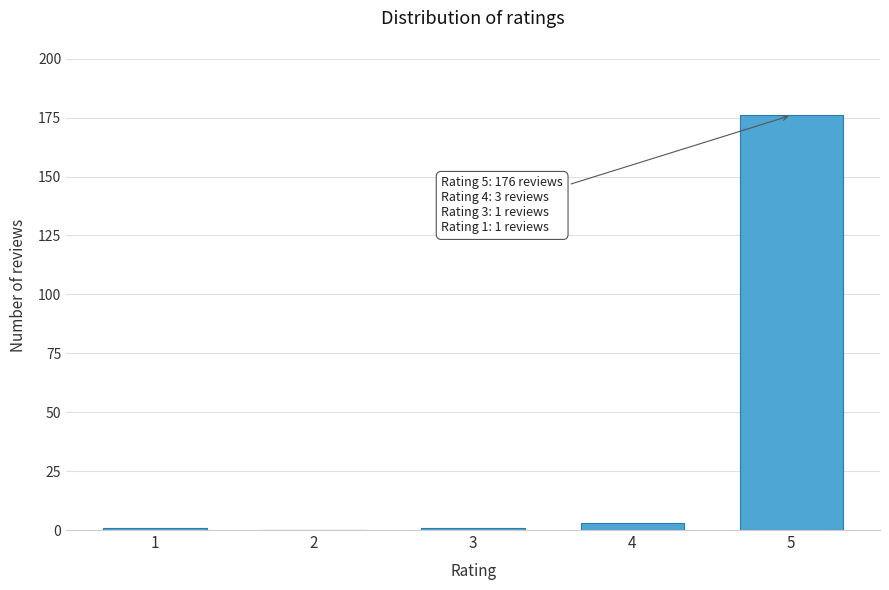

Reading right to left, list all the values displayed in this chart.

5=176	4=3	3=1	2=0	1=1